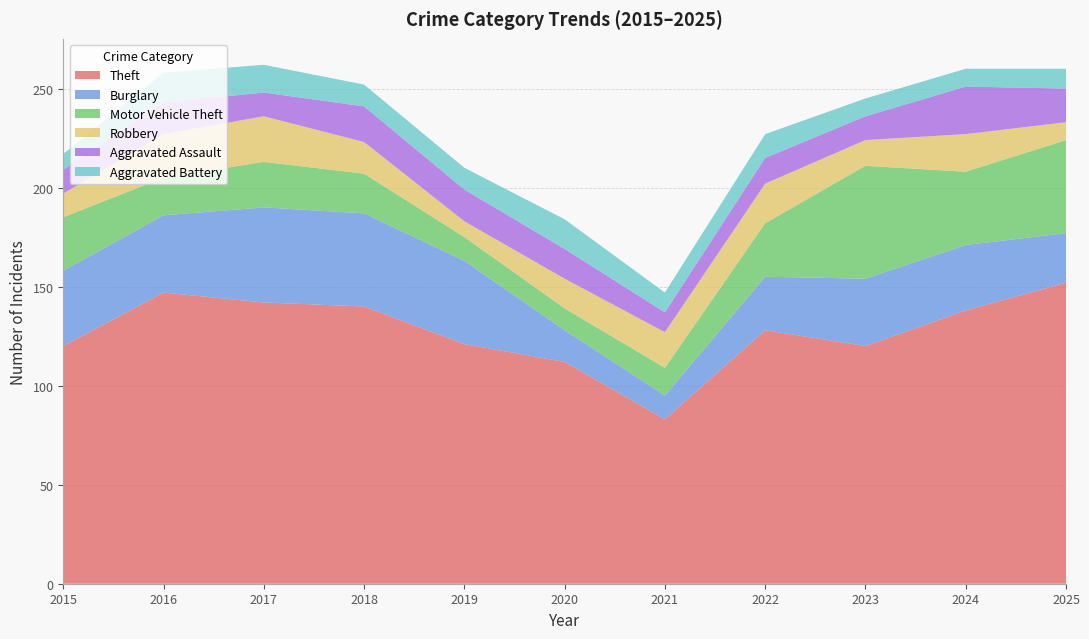

Reading left to right, list all the values displayed in this chart.

Theft: 120	147	142	140	121	112	83	128	120	138	152
Burglary: 38	39	48	47	42	16	12	27	34	33	25
Motor Vehicle Theft: 27	19	23	20	12	11	14	27	57	37	47
Robbery: 12	22	23	16	8	15	18	20	13	19	9
Aggravated Assault: 12	16	12	18	16	15	10	13	12	24	17
Aggravated Battery: 8	15	14	11	11	15	10	12	9	9	10